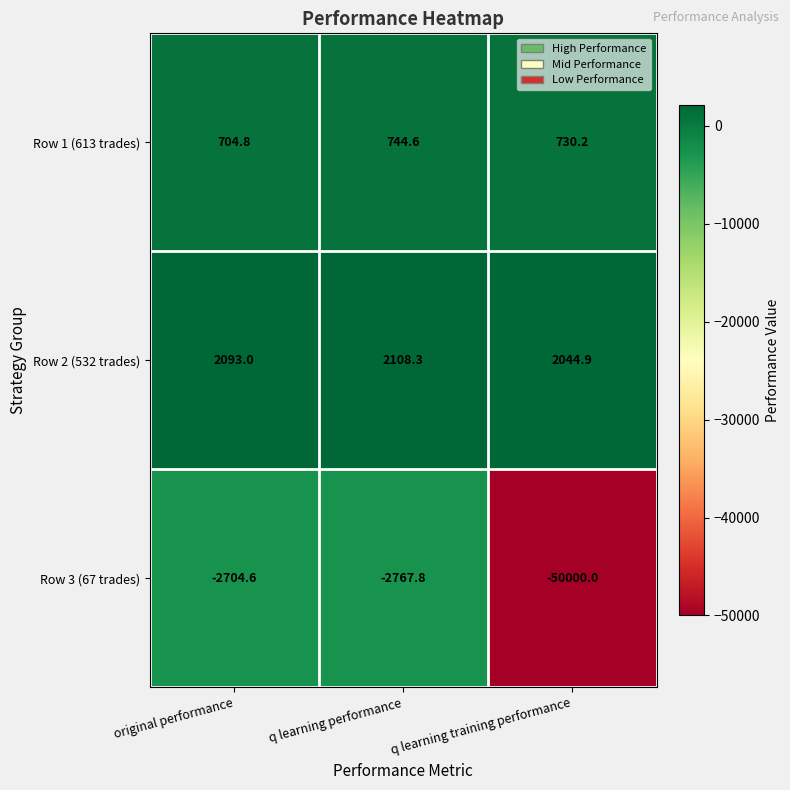

What is the minimum value shown in the chart?

-50000.0